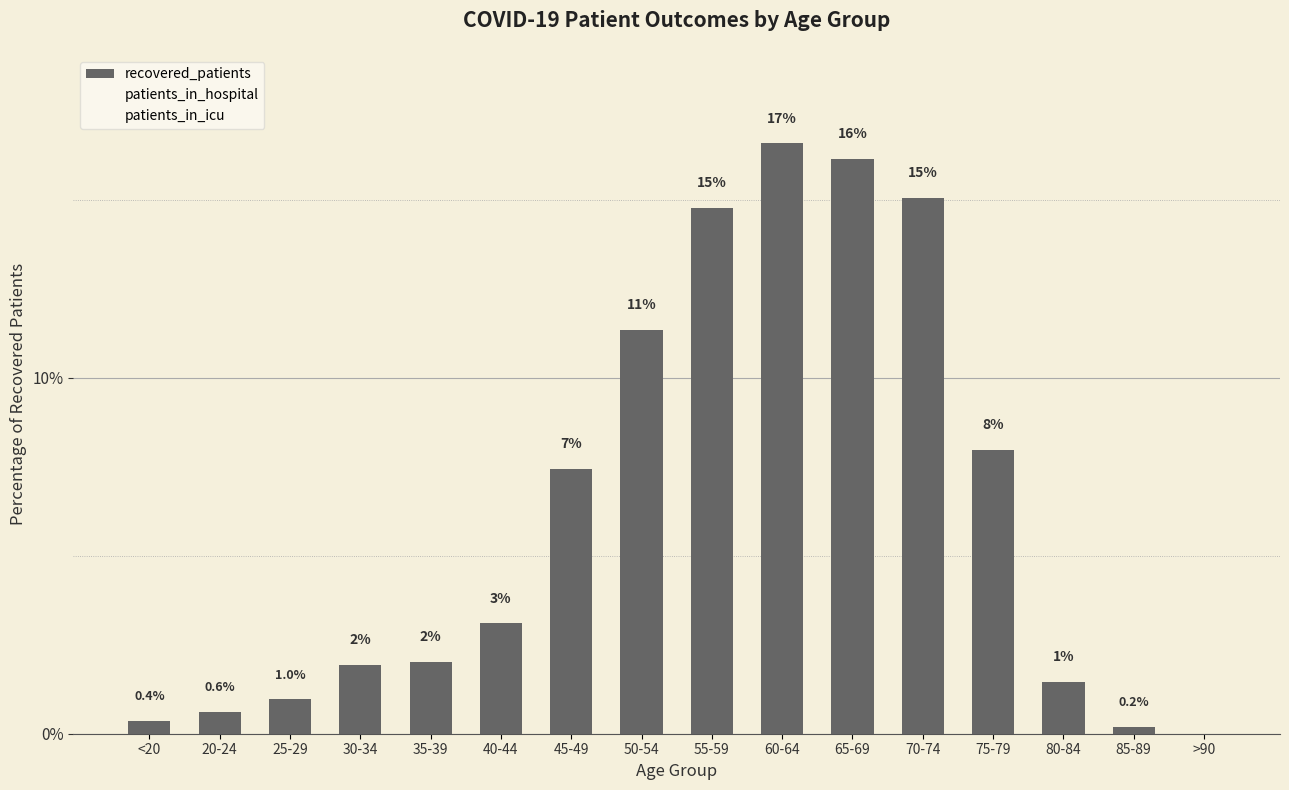

Count the number of data series in this chart.

1